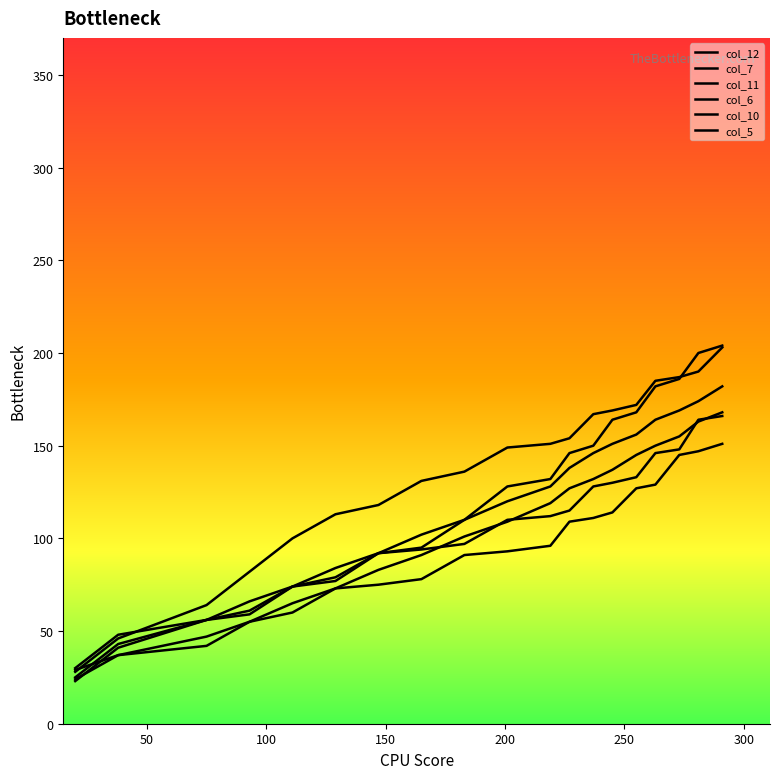

Does the chart display data point markers on the line(s)?

No